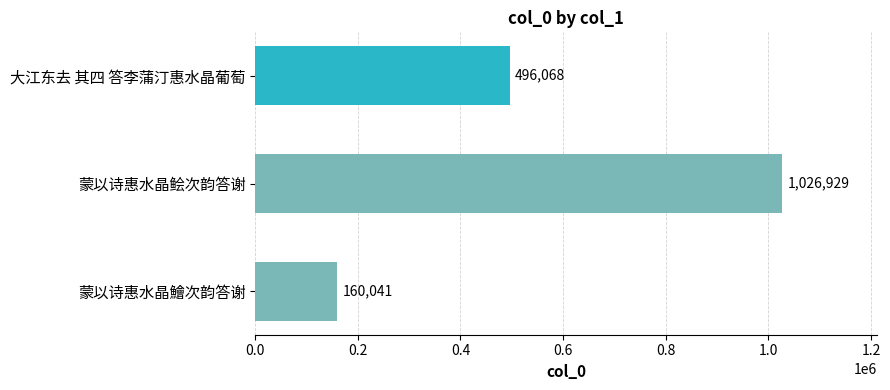

What is the change in value from 蒙以诗惠水晶鲙次韵答谢 to 大江东去 其四 答李蒲汀惠水晶葡萄?

-530861